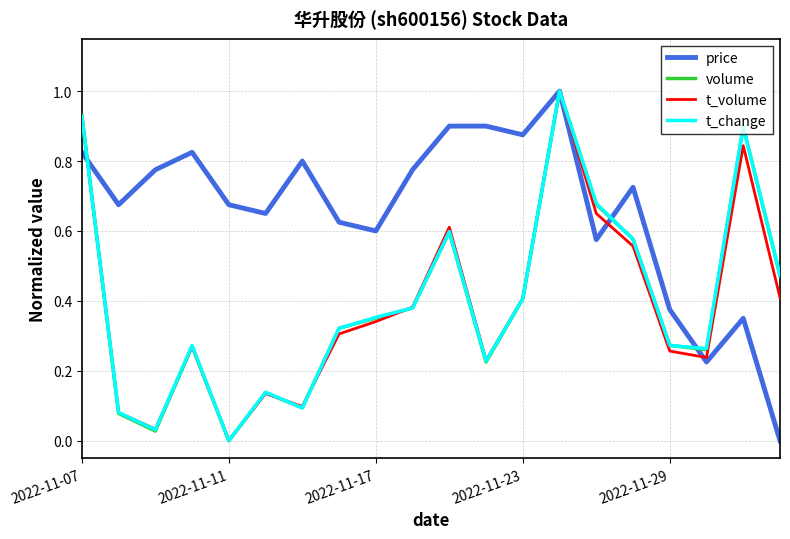

What is the maximum value shown in the chart?

1.0